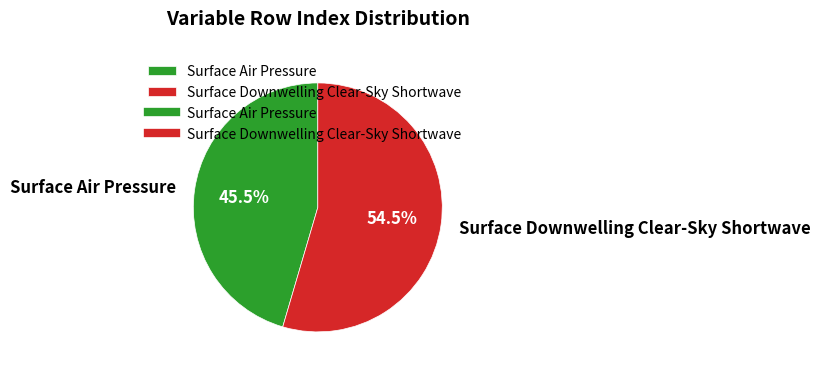

What percentage do Surface Downwelling Clear-Sky Shortwave and Surface Air Pressure together represent?

100.0%